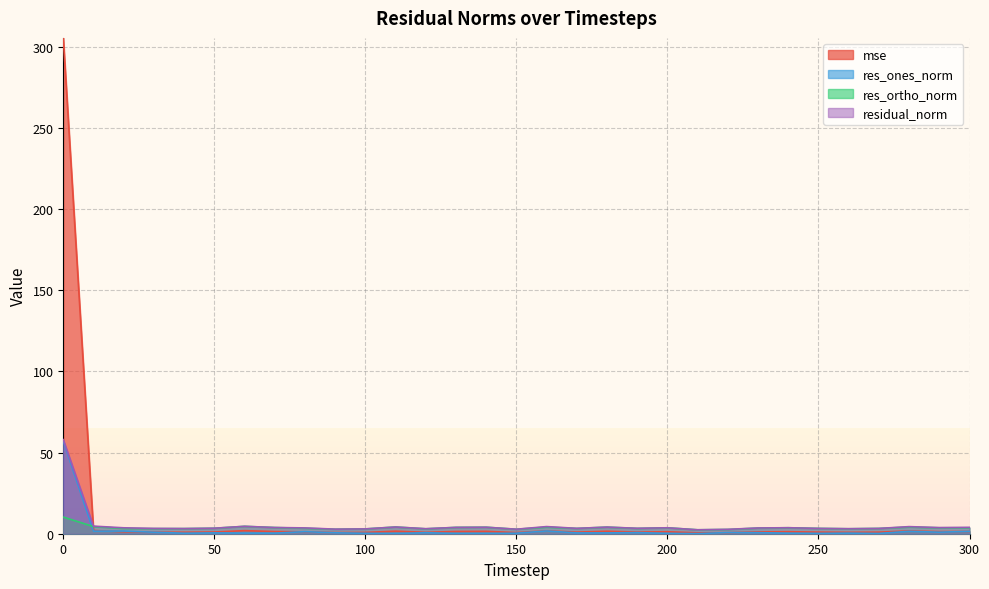

What are all the series names shown in the legend?

mse, res_ones_norm, res_ortho_norm, residual_norm